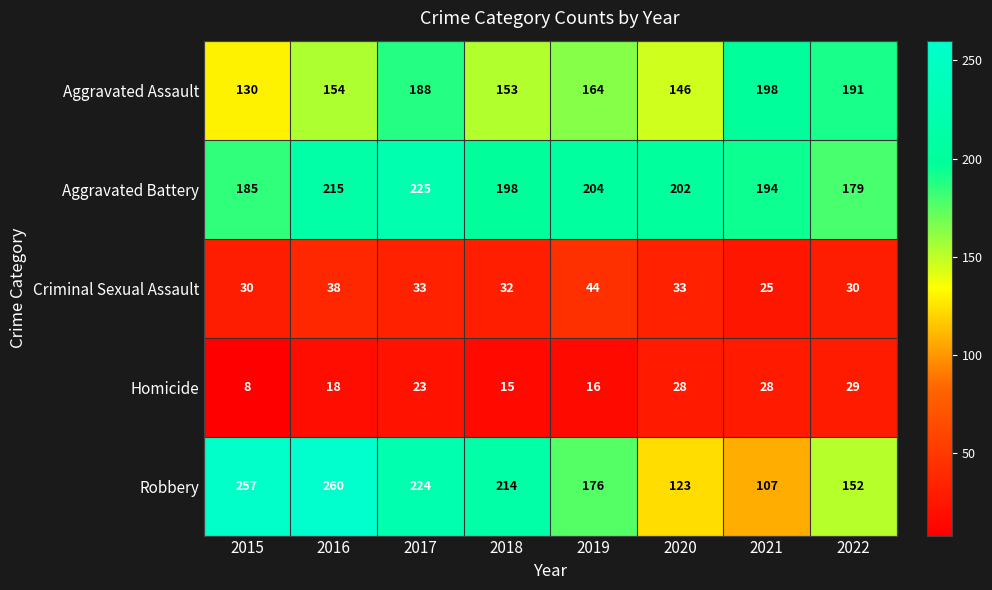

Where is Robbery nearest to the value 183?

2019